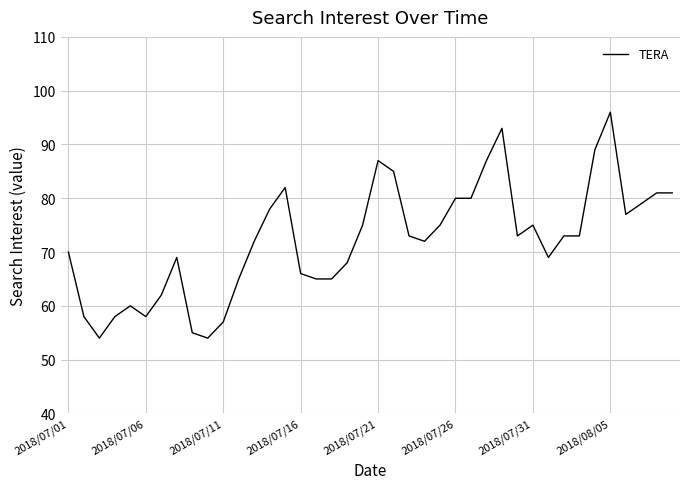

Reading left to right, what are all the values shown in this chart?

70	58	54	58	60	58	62	69	55	54	57	65	72	78	82	66	65	65	68	75	87	85	73	72	75	80	80	87	93	73	75	69	73	73	89	96	77	79	81	81